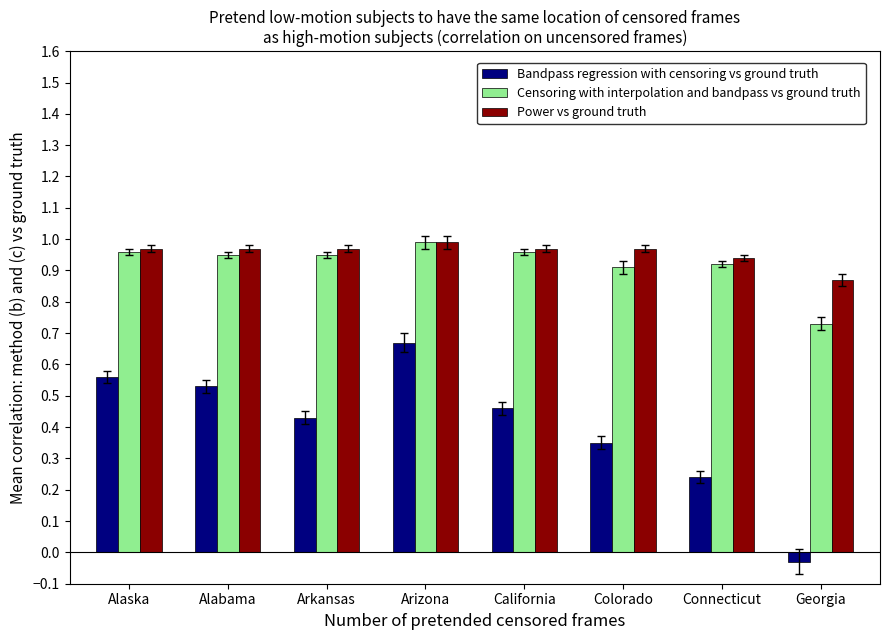

At how many categories does at least one series exceed 0?

8